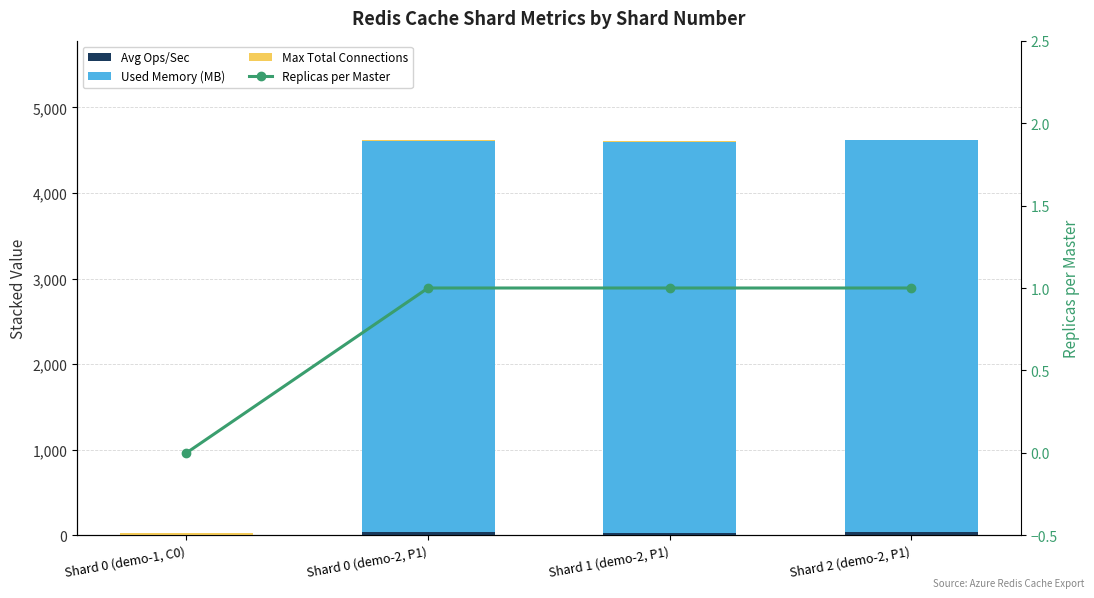

What is the label of the 4th bar from the right?

Shard 0 (demo-1, C0)